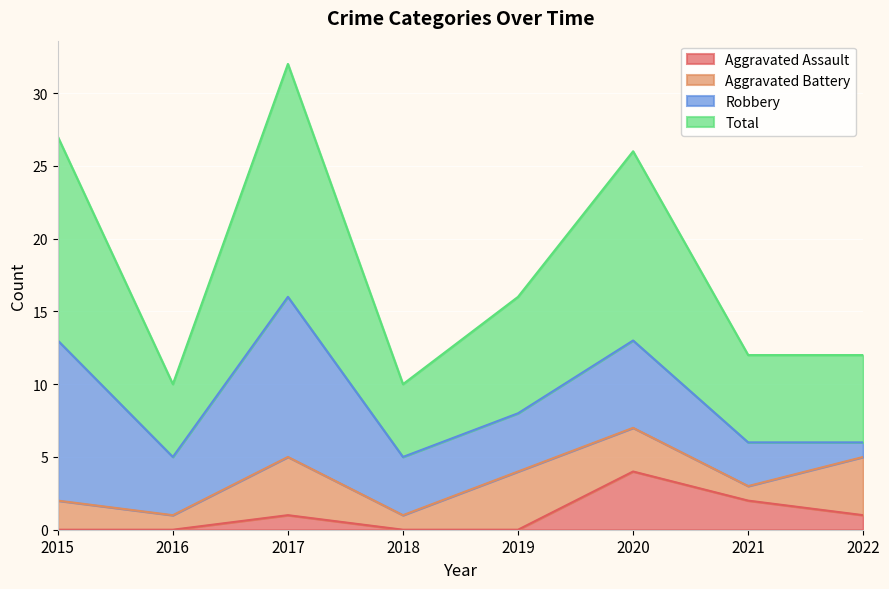

The value of Aggravated Assault at 2022 is 1. True or false?

True